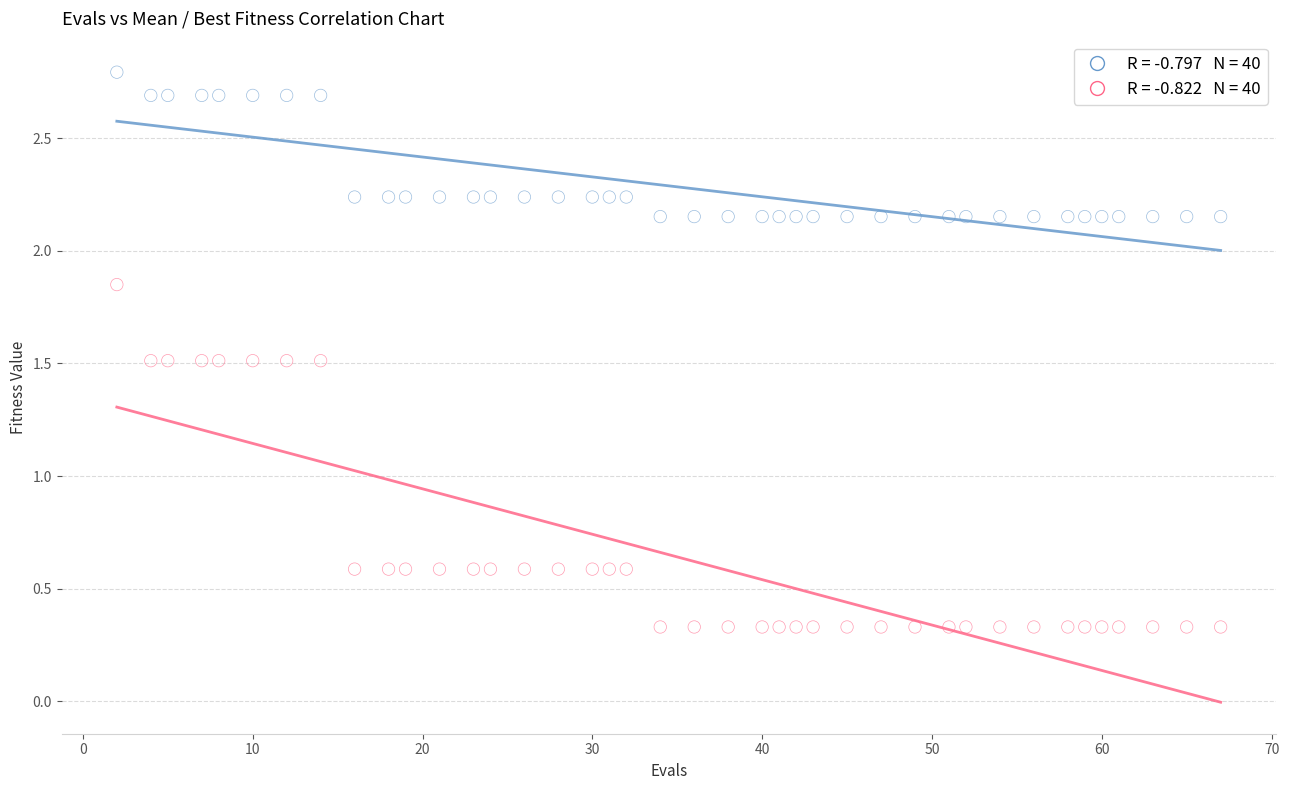

Across all data points, what is the range of Y values (max minus min)?

2.5